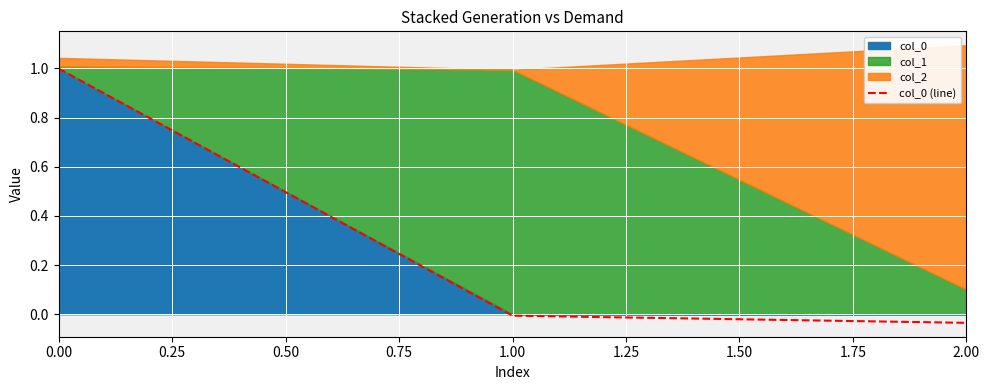

Rank the categories by col_0 (line) value from lowest to highest.

2.00, 1.00, 0.00